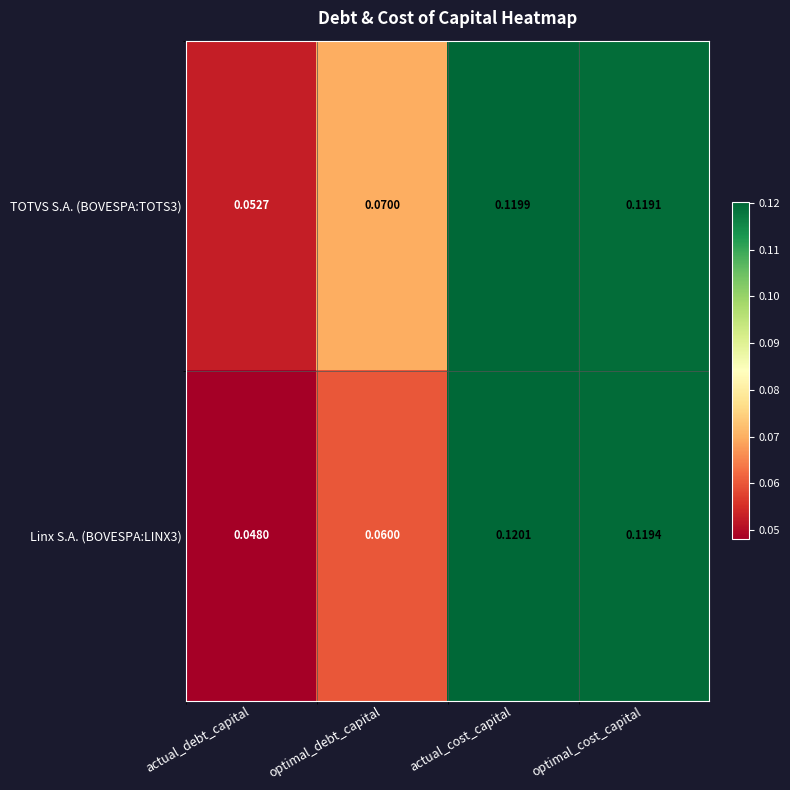

At which label does Linx S.A. (BOVESPA:LINX3) reach its minimum?

actual_debt_capital